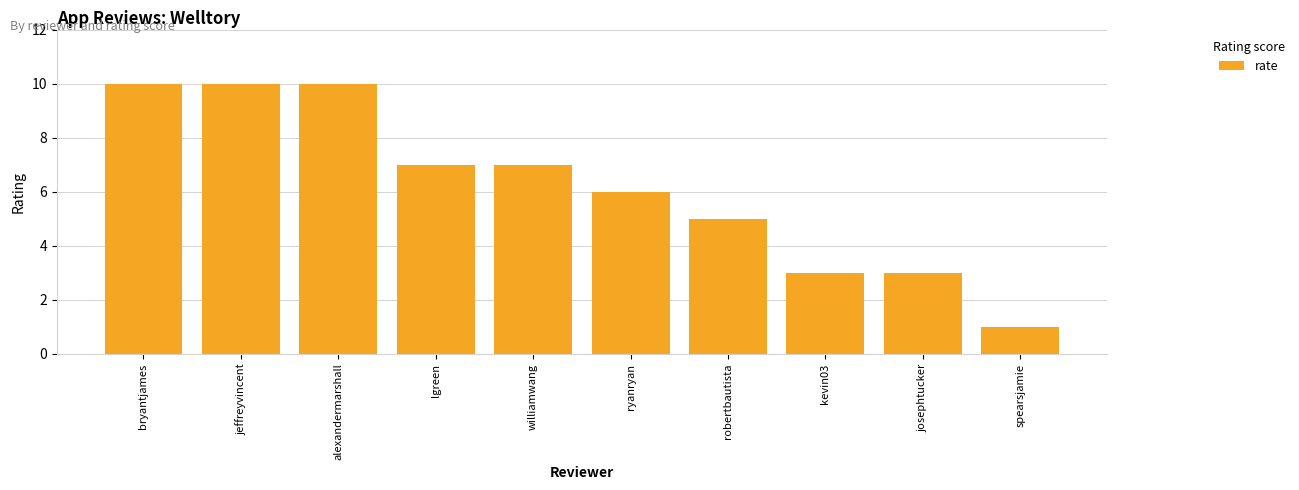

True or false: the data shows 2 at lgreen.

False